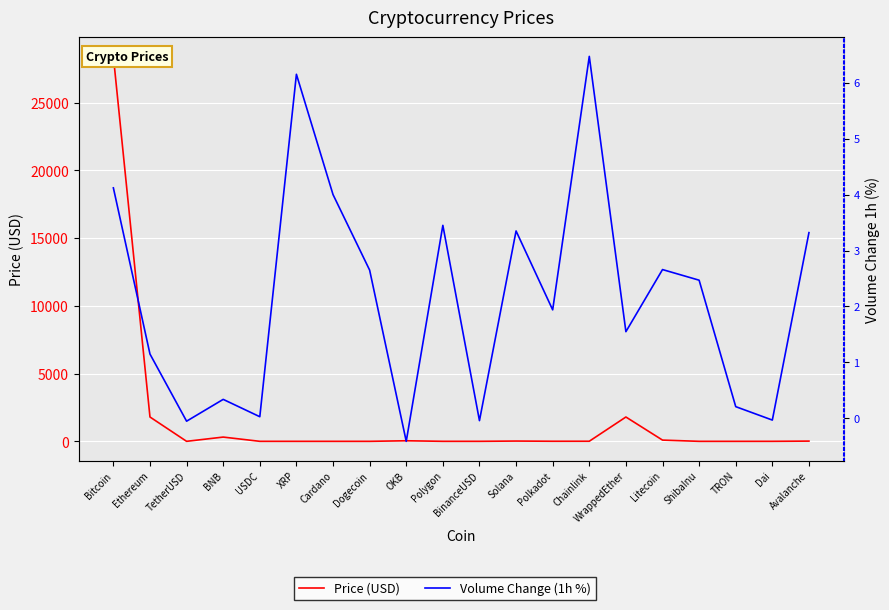

What is the sum of all Volume Change (1h %) values?

43.3